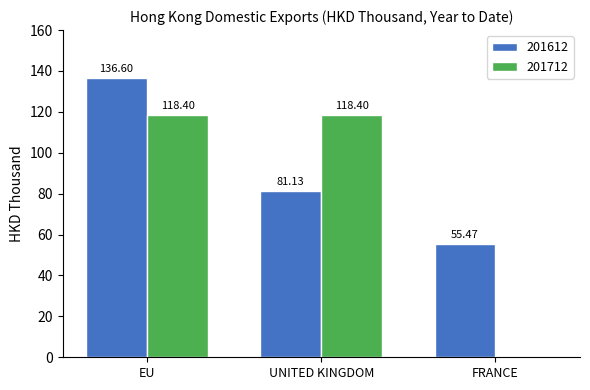

How many values in the 201712 series exceed 118?

2